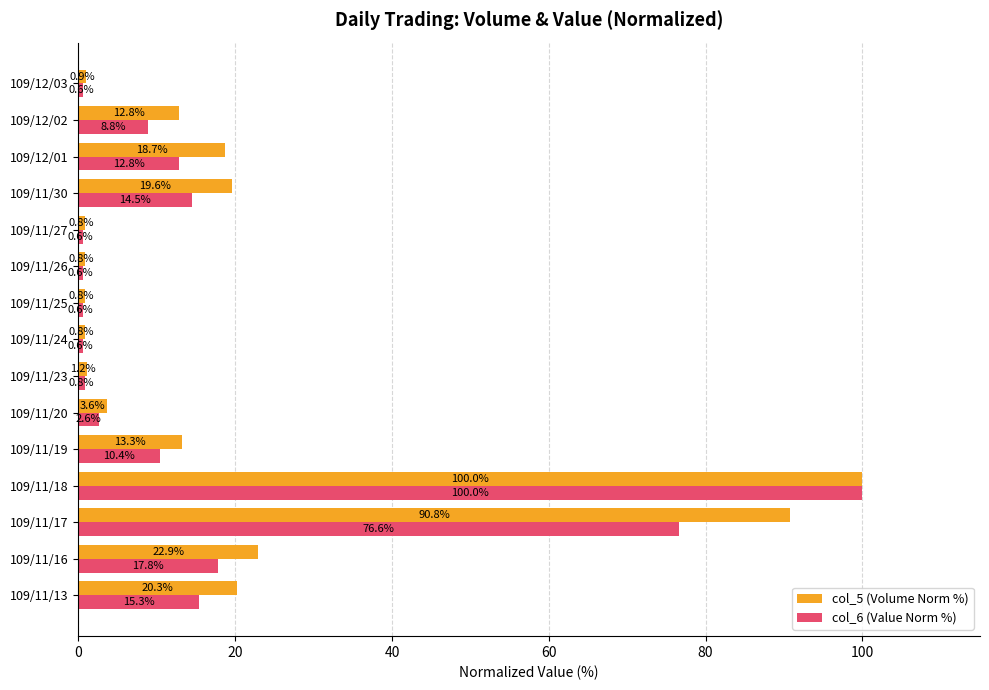

Which series has the widest spread of values?

col_6 (Value Norm %)